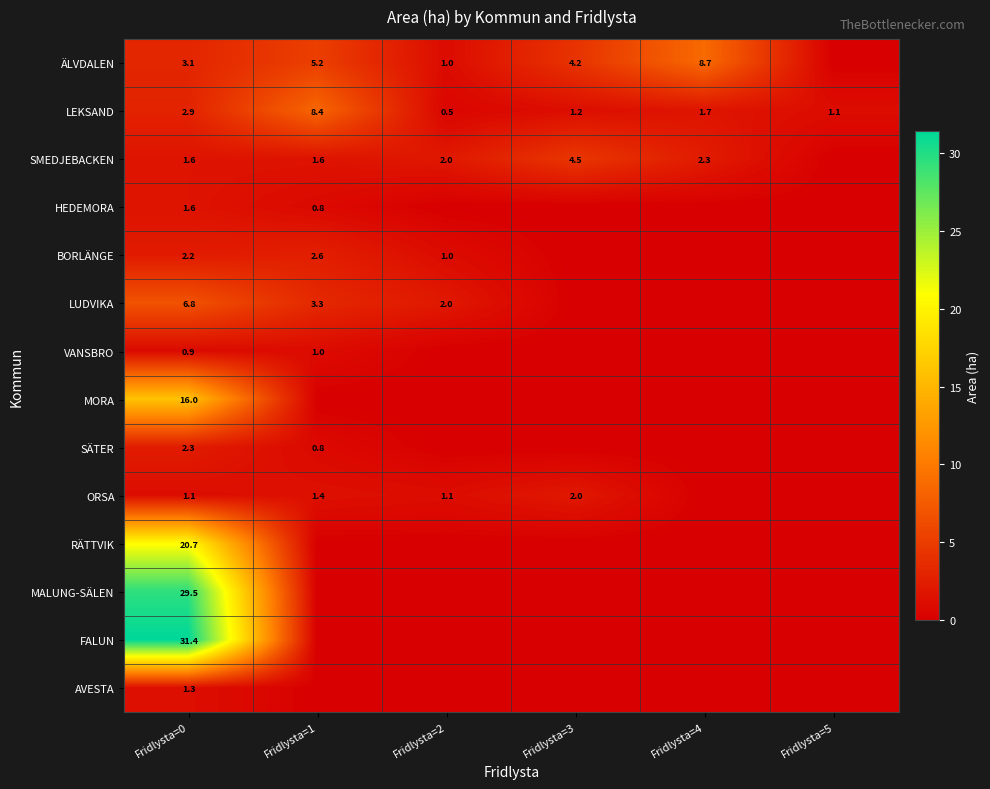

What is the approximate value of LEKSAND at Fridlysta=2?

0.5